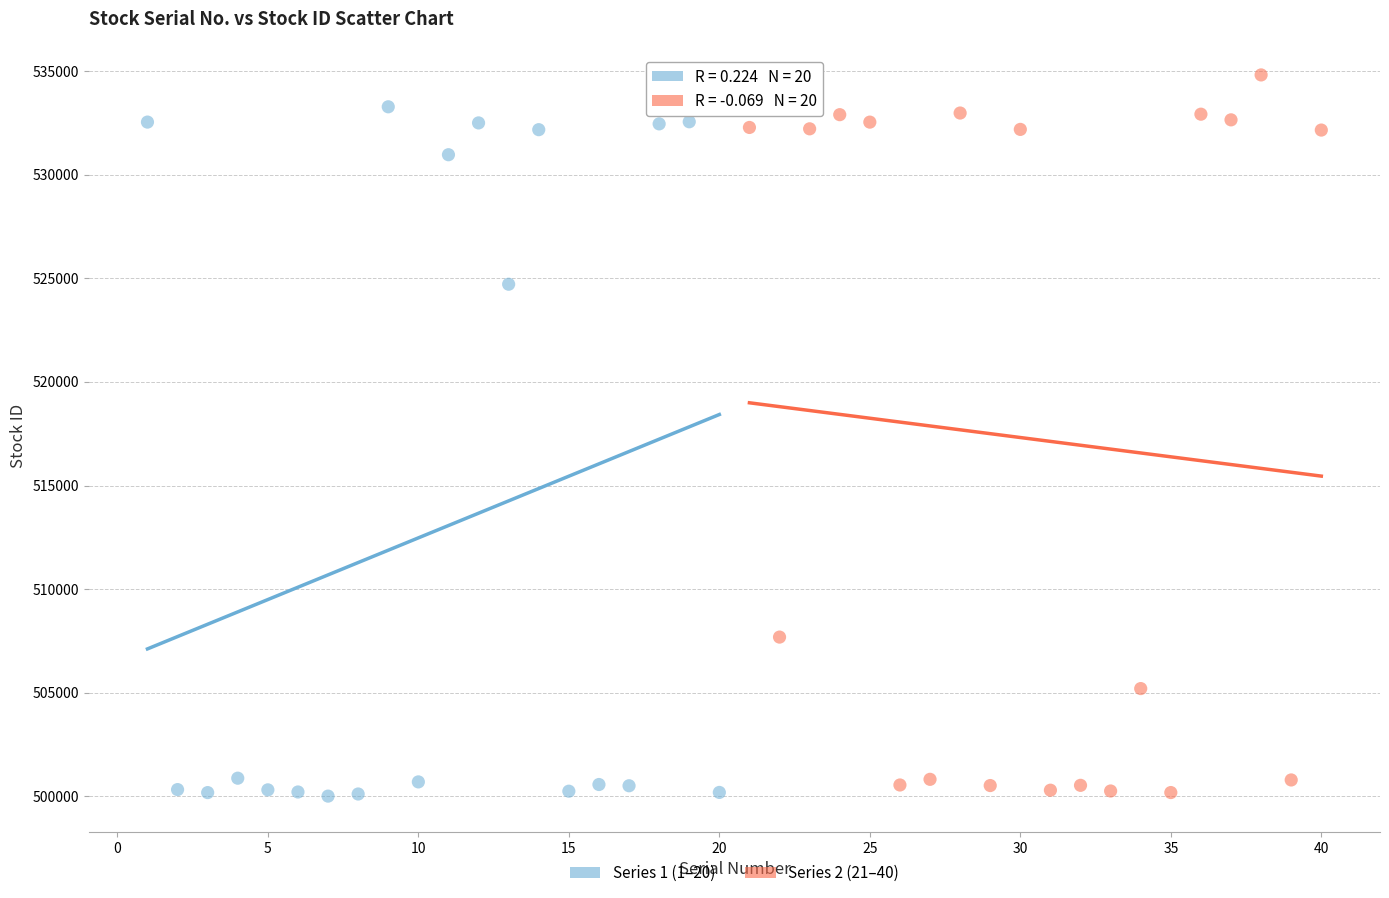

Which series reaches the maximum Y coordinate?

Series 2 (21–40)